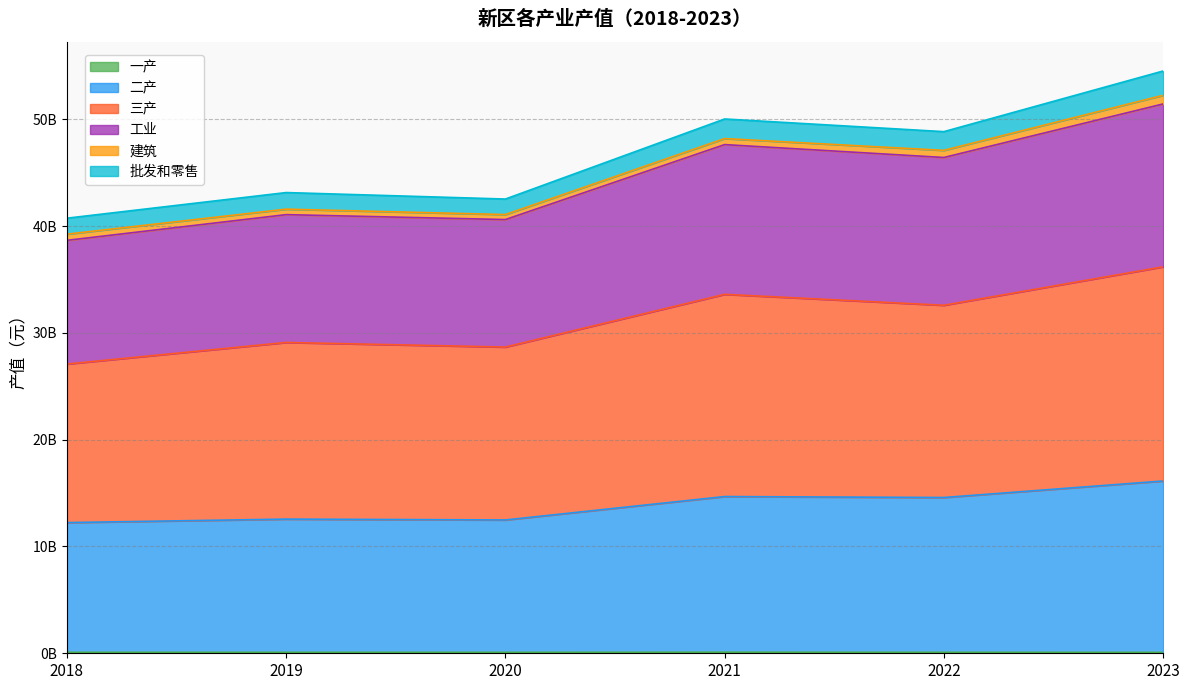

True or false: 工业 has more than 0 points higher than both neighbors.

True